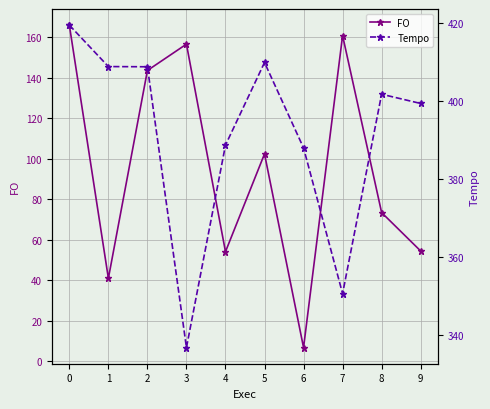

What is the sum of all Tempo values?

3912.2